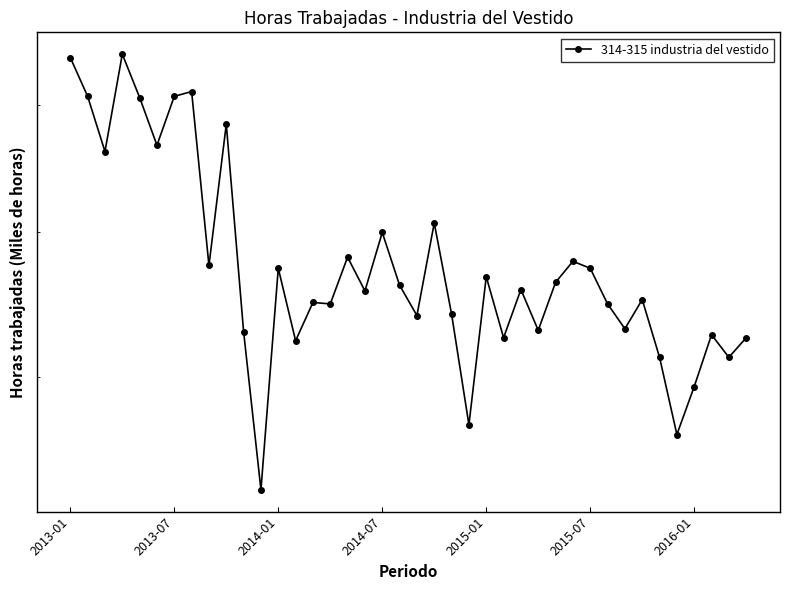

Between 39 and 19, which is larger?

19